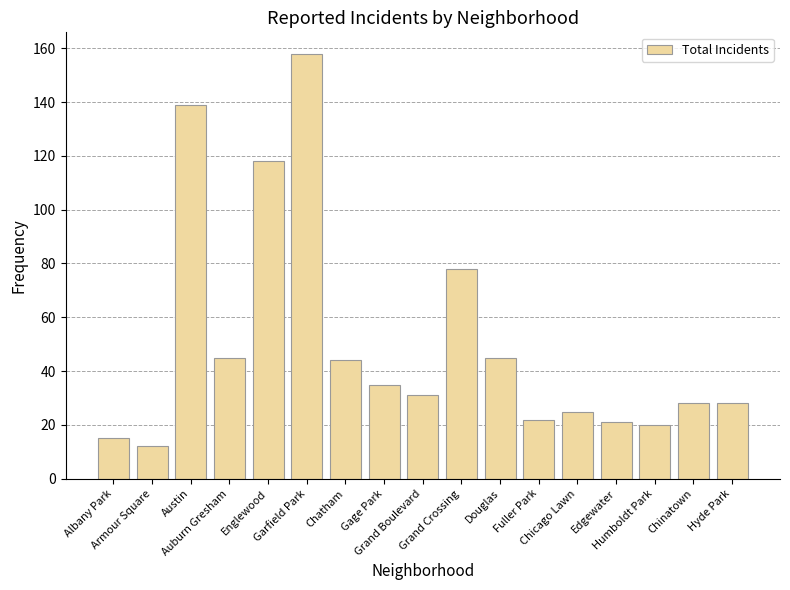

What is the label of the 15th bar from the right?

Austin